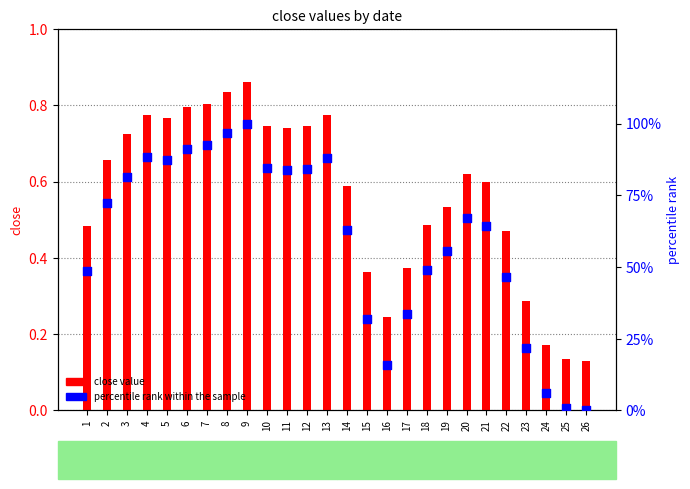

Which series reaches the maximum Y coordinate?

percentile rank within sample